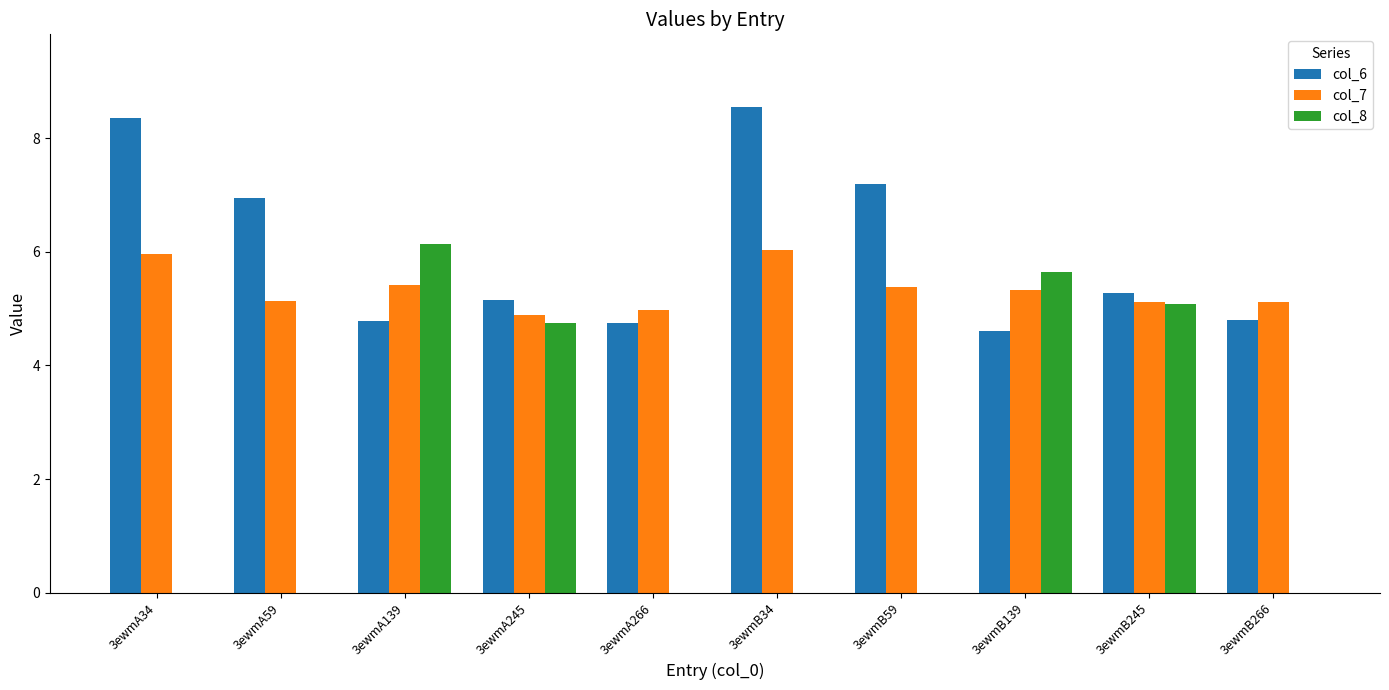

At which label is col_7 closest to 5?

3ewmA266